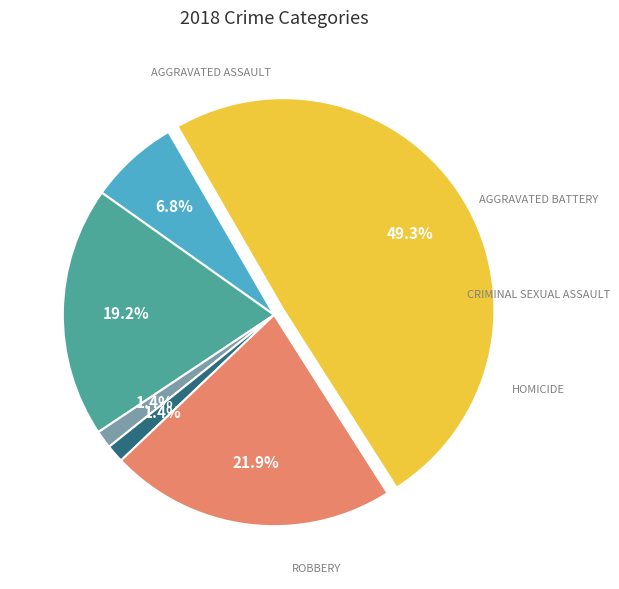

Does any single category account for the majority?

No